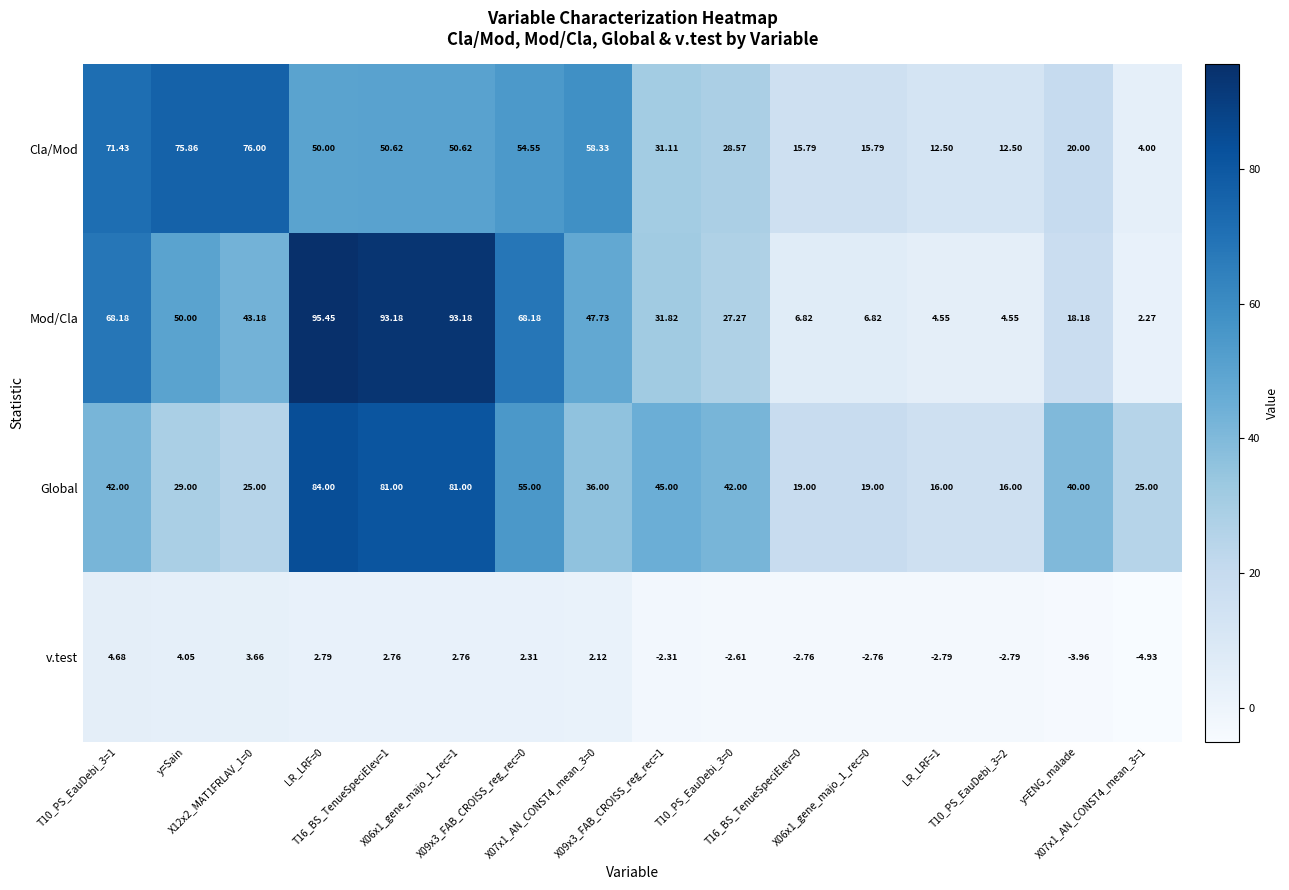

Rank the series by their maximum value, from highest to lowest.

Mod/Cla, Global, Cla/Mod, v.test